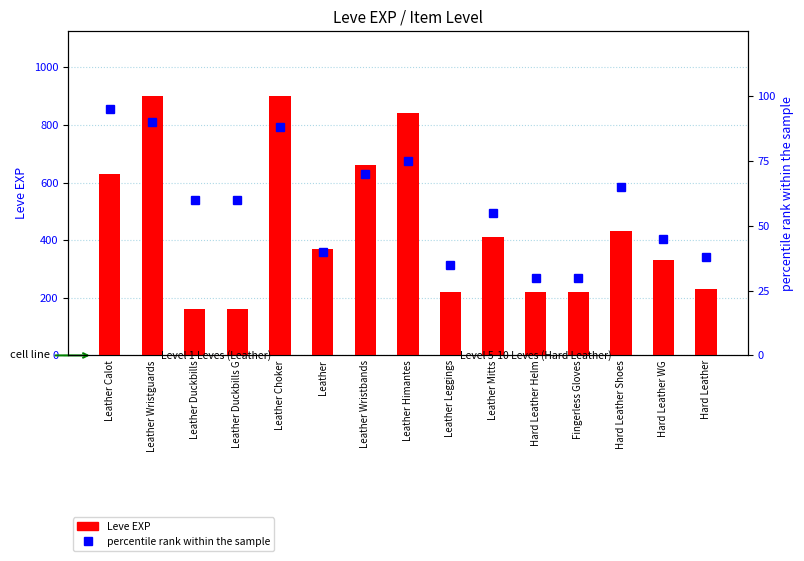

What is the difference between the percentile rank within the sample values at Hard Leather WG and Leather Mitts?

10